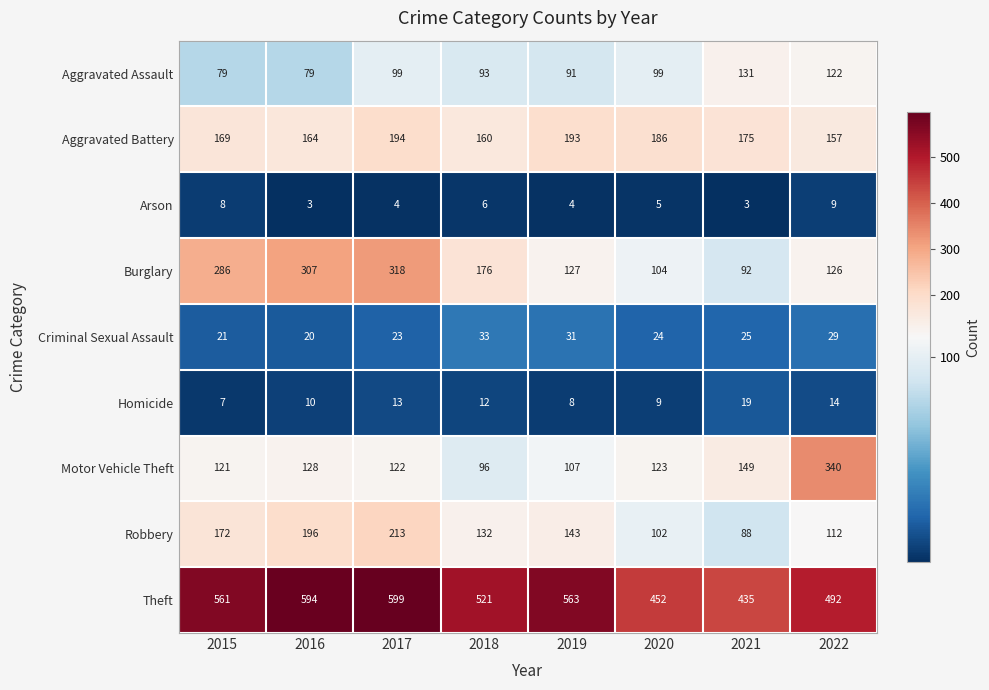

Rank the series by their maximum value, from lowest to highest.

Arson, Homicide, Criminal Sexual Assault, Aggravated Assault, Aggravated Battery, Robbery, Burglary, Motor Vehicle Theft, Theft